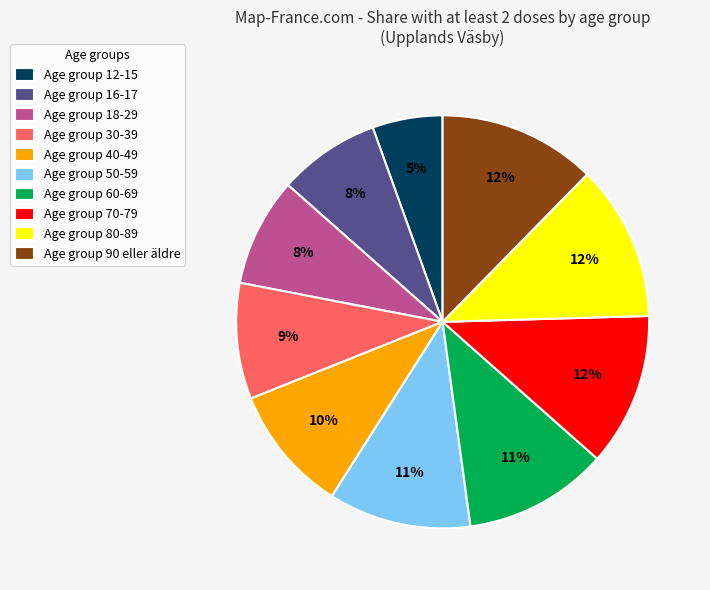

To the nearest percent, what is the average slice percentage?

10%